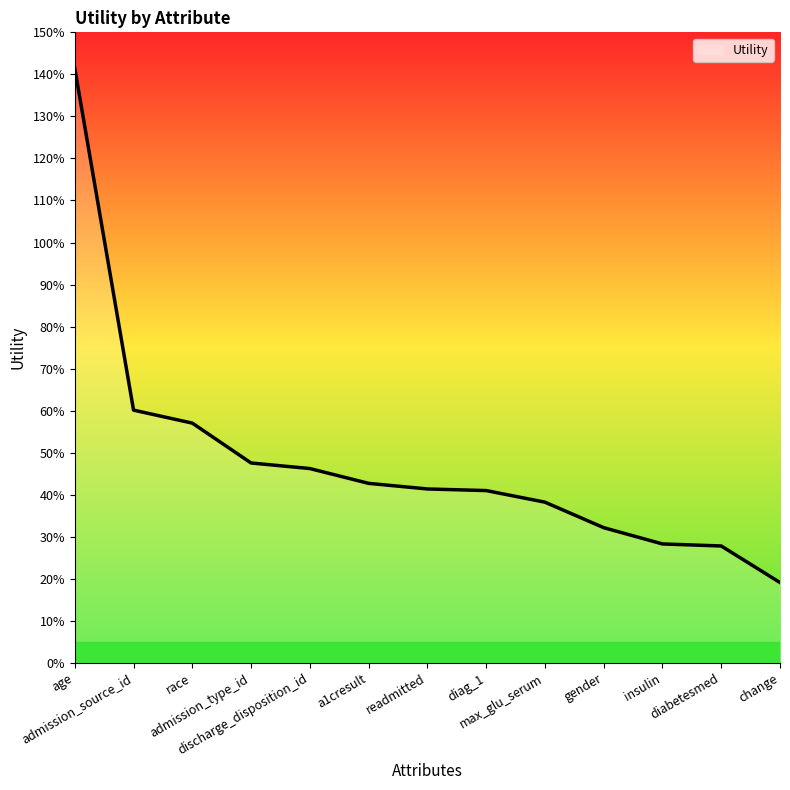

What is the sum of the values at diabetesmed and gender?

0.6